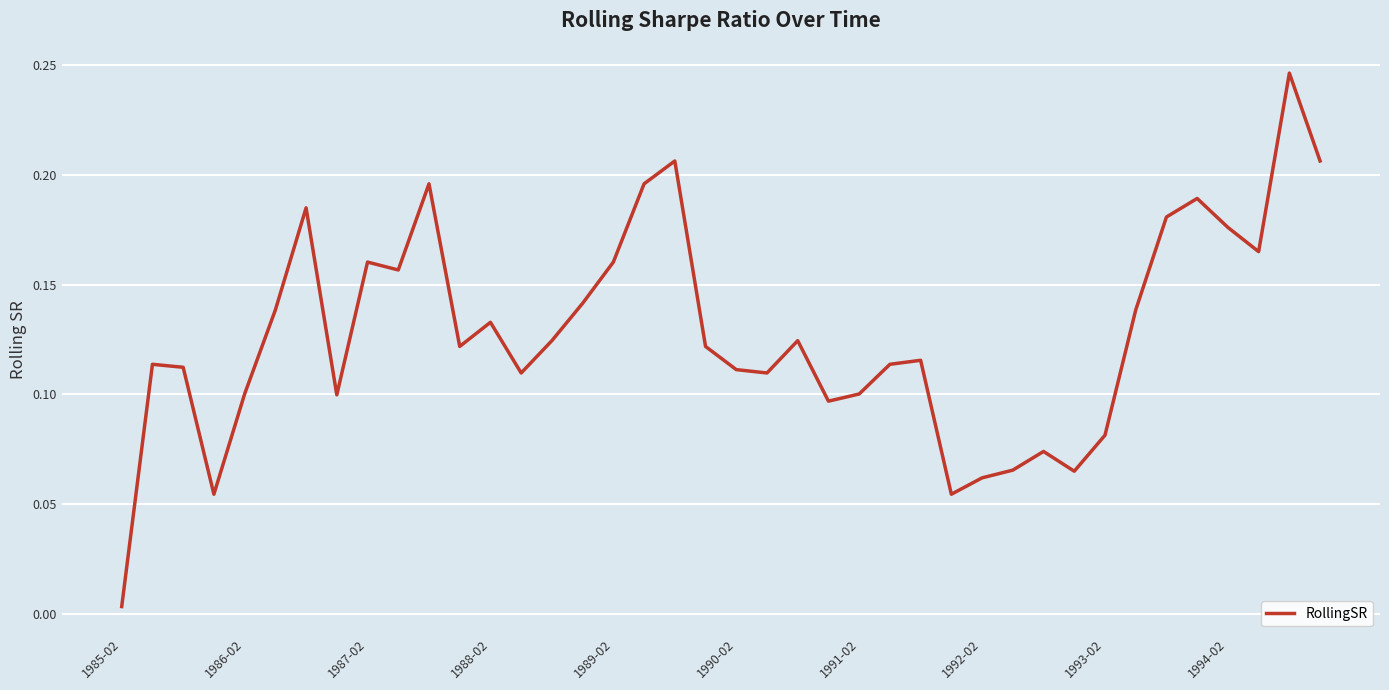

How many interior local valleys (lower than both neighbors) does the data have?

10